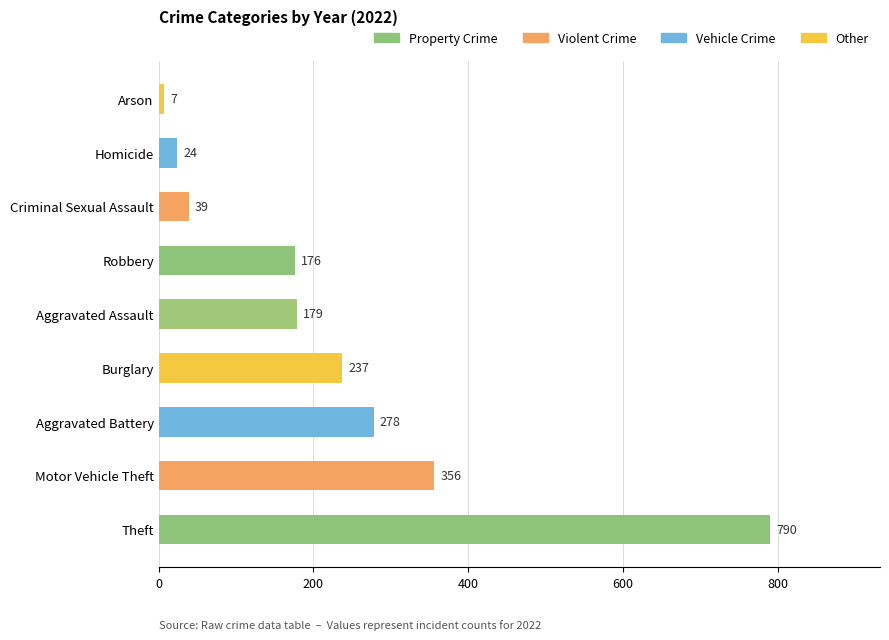

Which category has the highest value across all series?

Theft